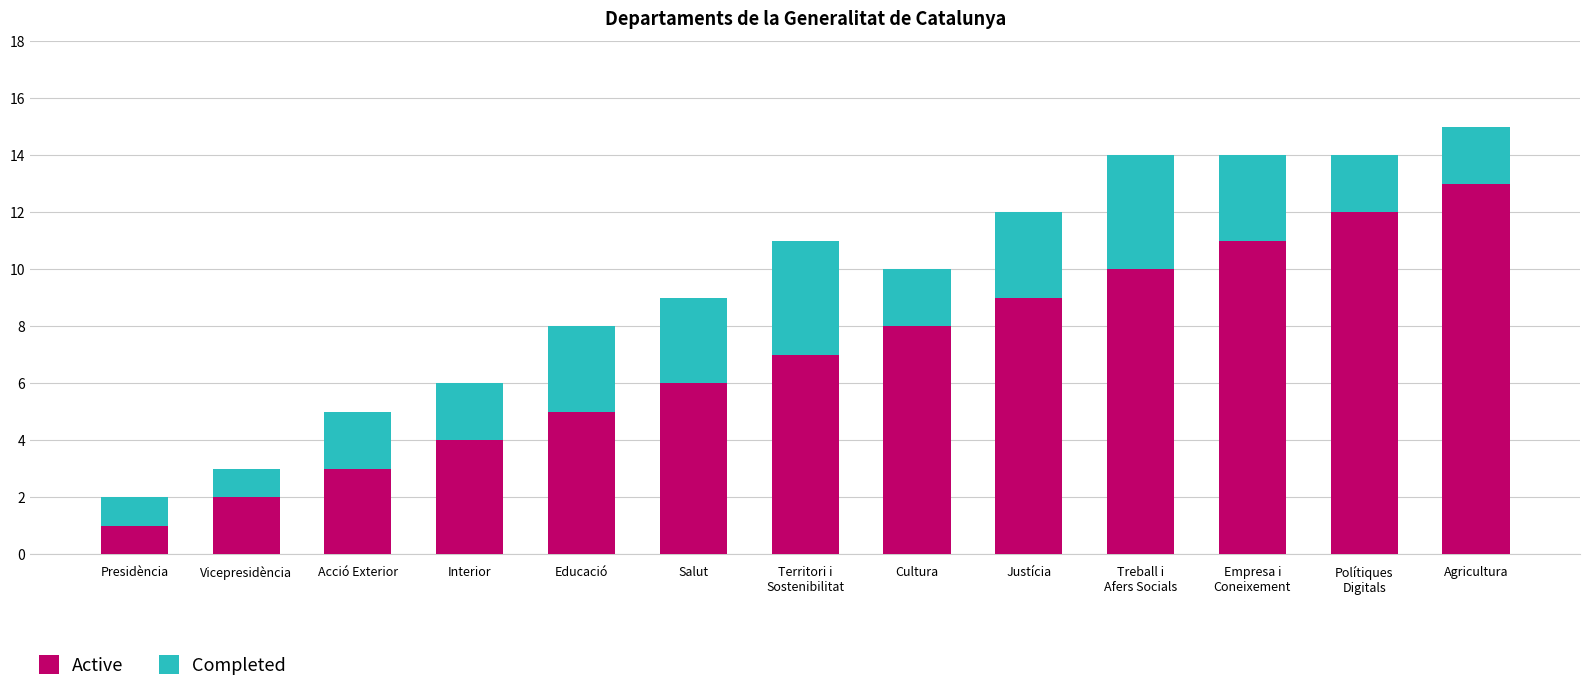

The Active series shows 2 at Cultura. True or false?

False